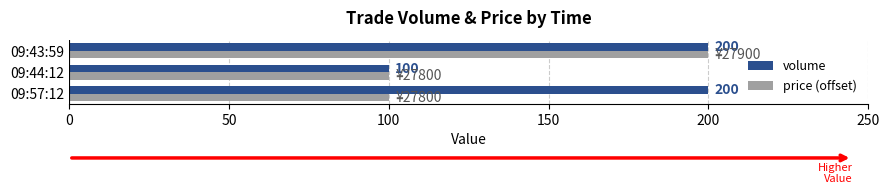

What is the average value of the price (offset) series?

133